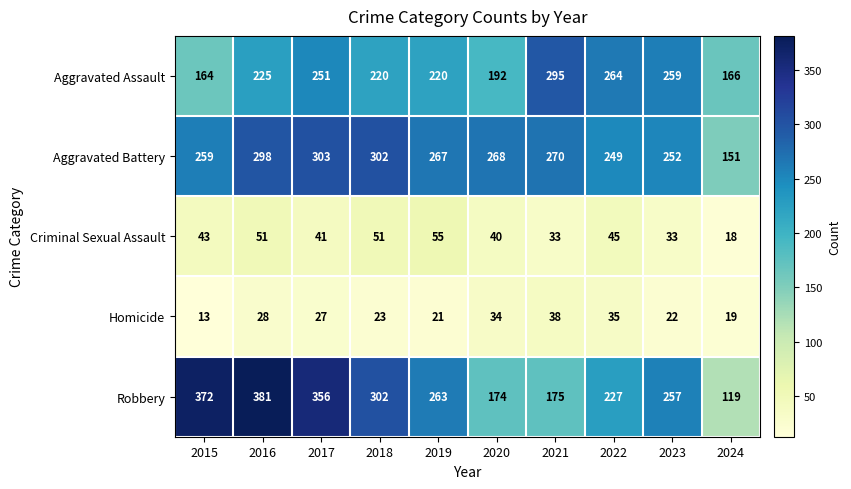

How many distinct data groups are displayed?

5